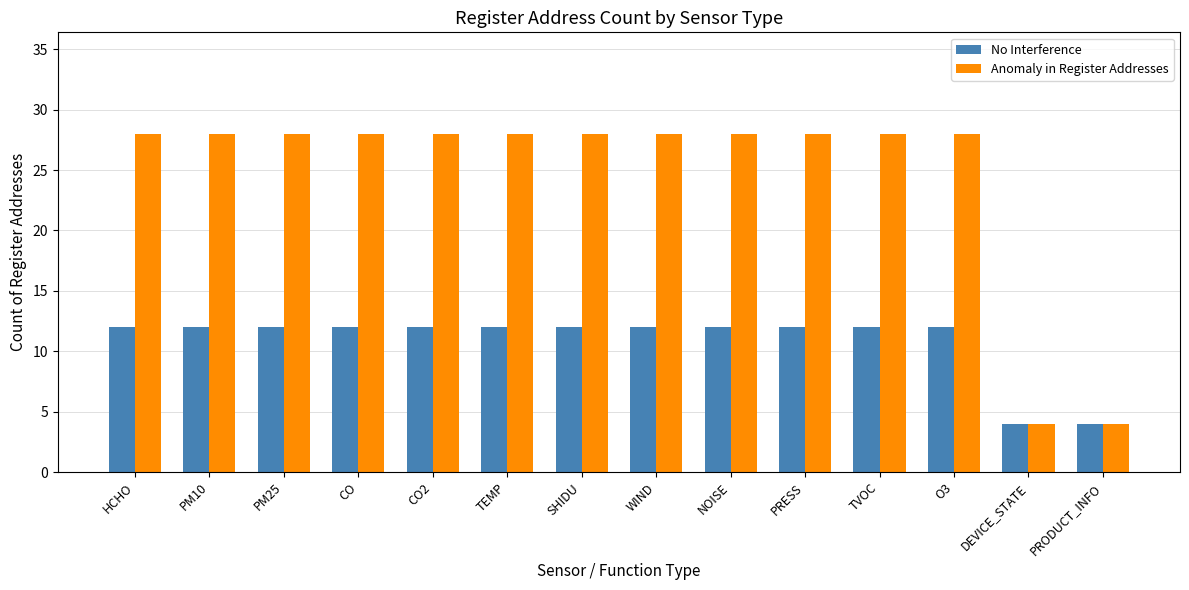

What is the highest value of the No Interference series?

12